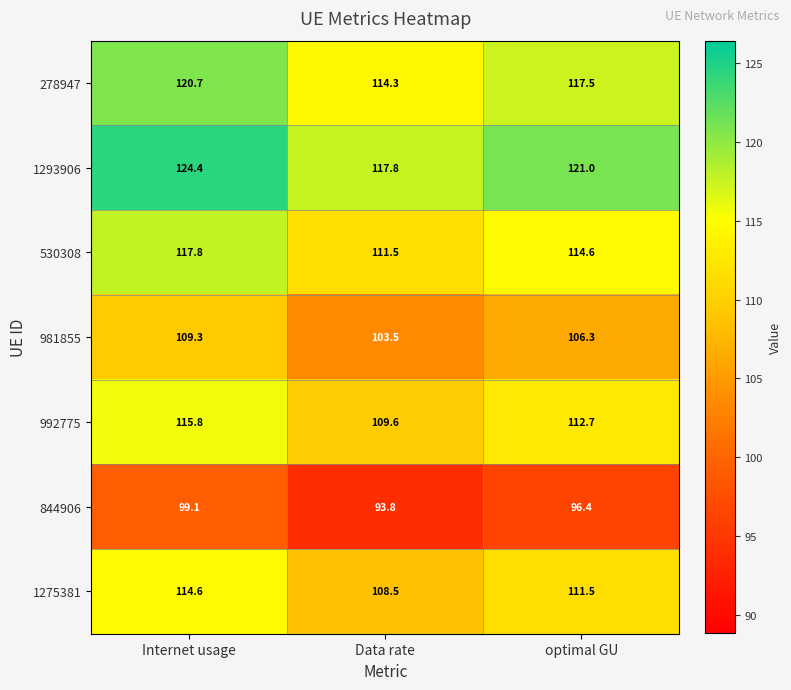

The value of 1275381 at Internet usage is 23.8. True or false?

False